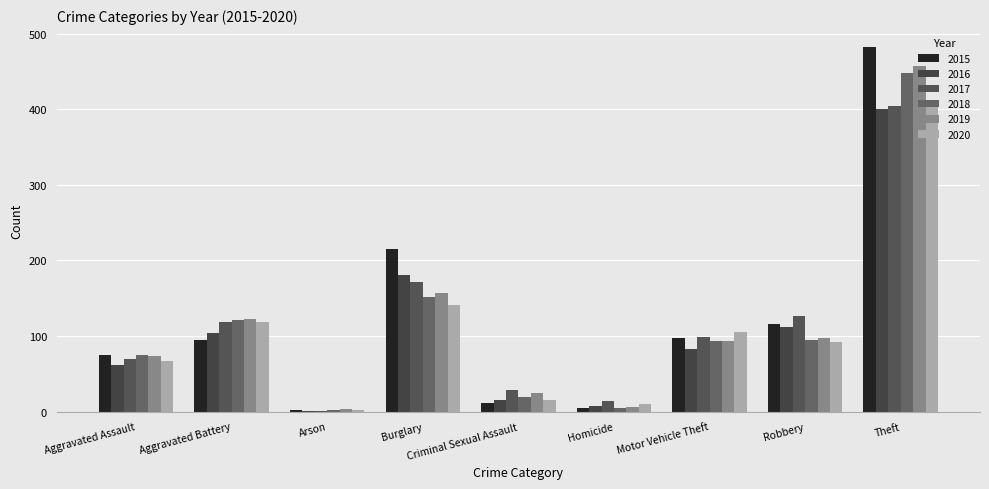

True or false: 2016 has a value of 56 at Robbery.

False